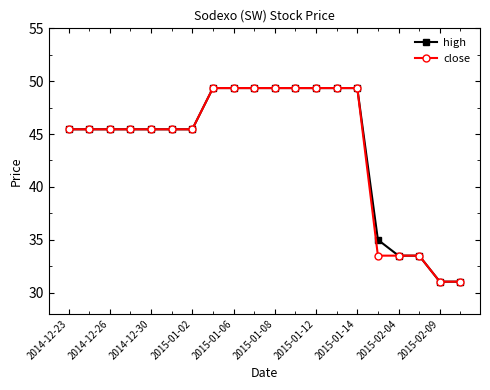

How many values in the high series are below 45?

5